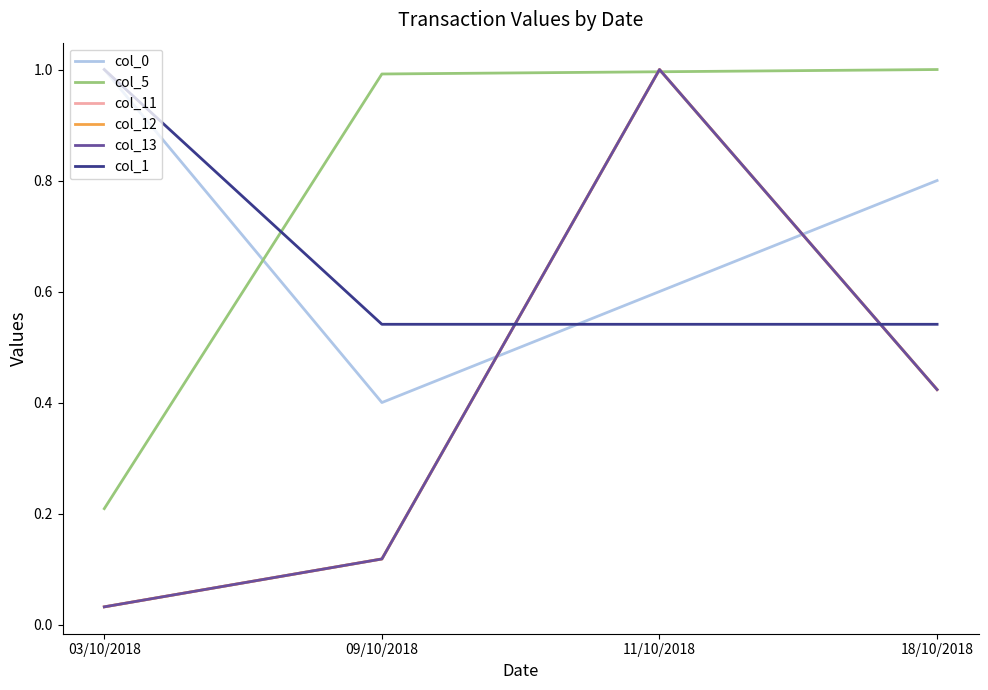

Is the value of col_13 at 03/10/2018 greater than the value of col_12 at 11/10/2018?

No